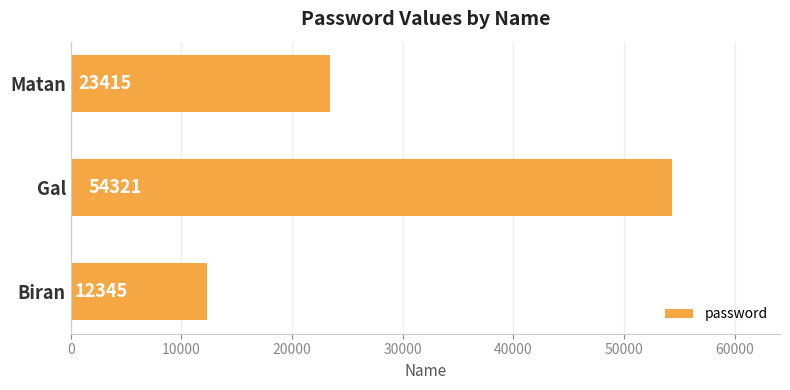

How many categories are shown in the chart?

3